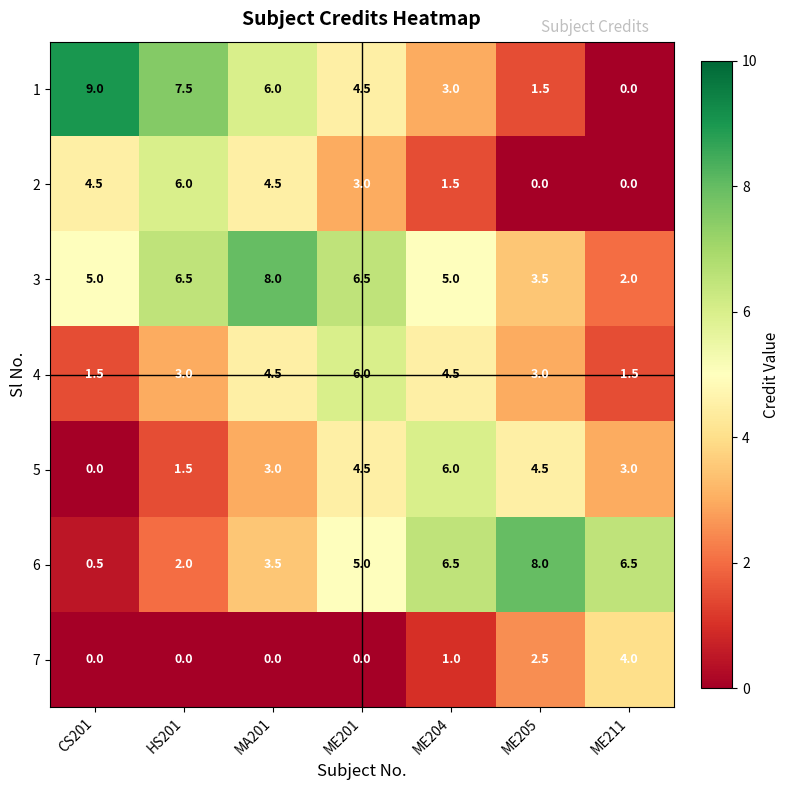

What is the difference between the highest and lowest values at ME204?

5.5